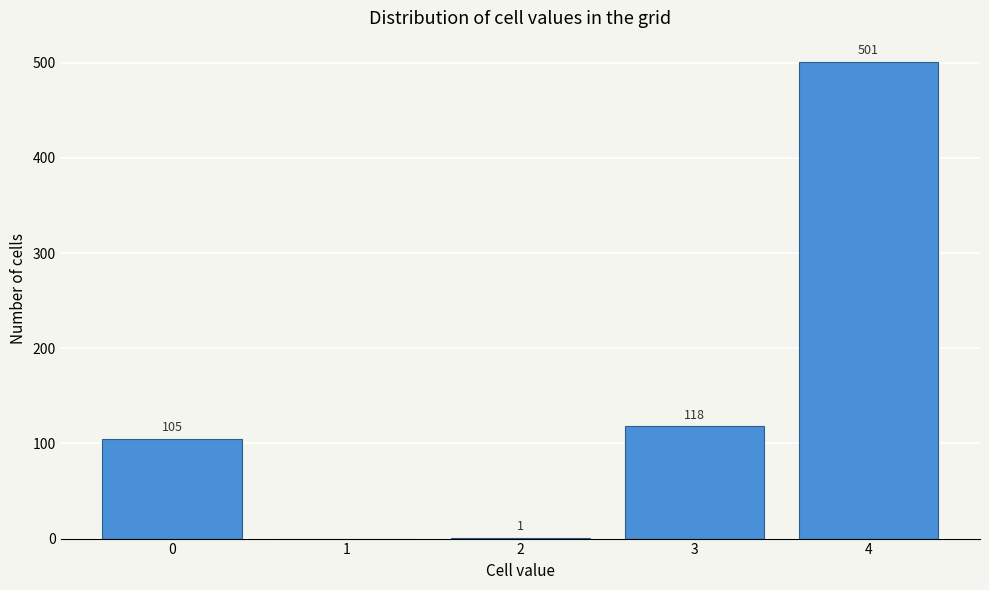

Reading right to left, what are all the values shown in this chart?

4=501	3=118	2=1	1=0	0=105